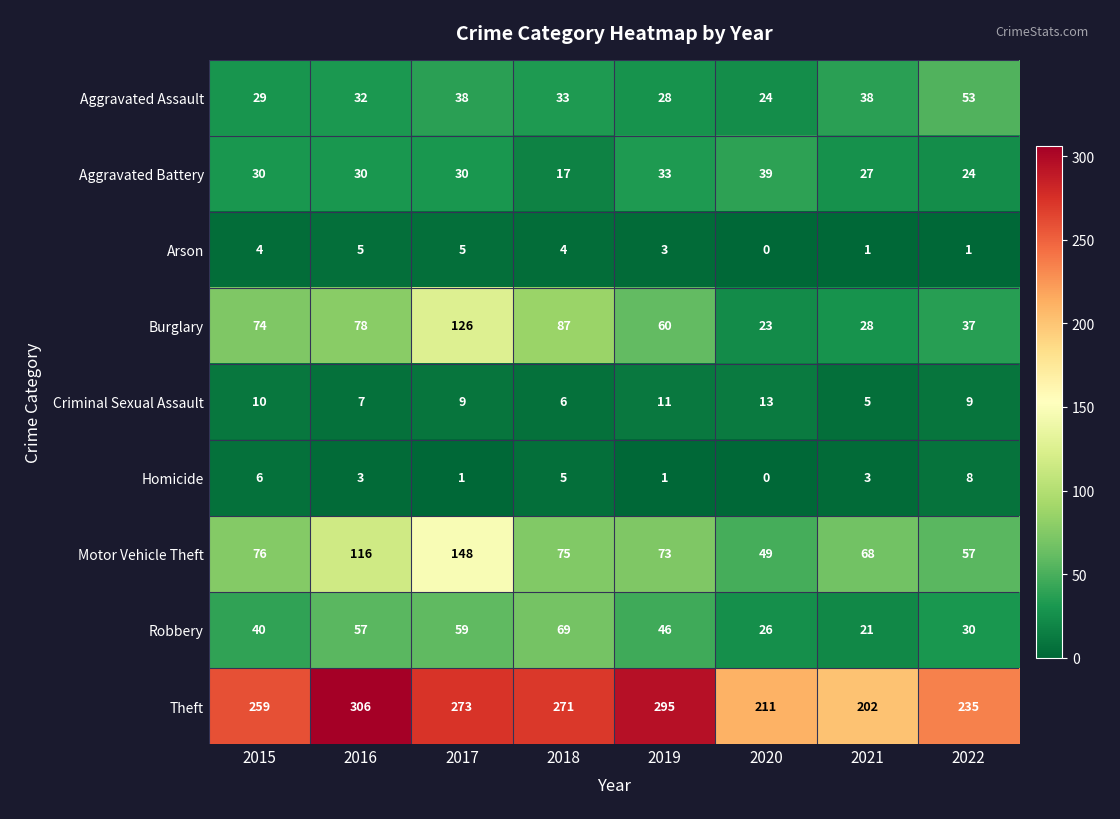

At which label is Burglary closest to 74?

2015